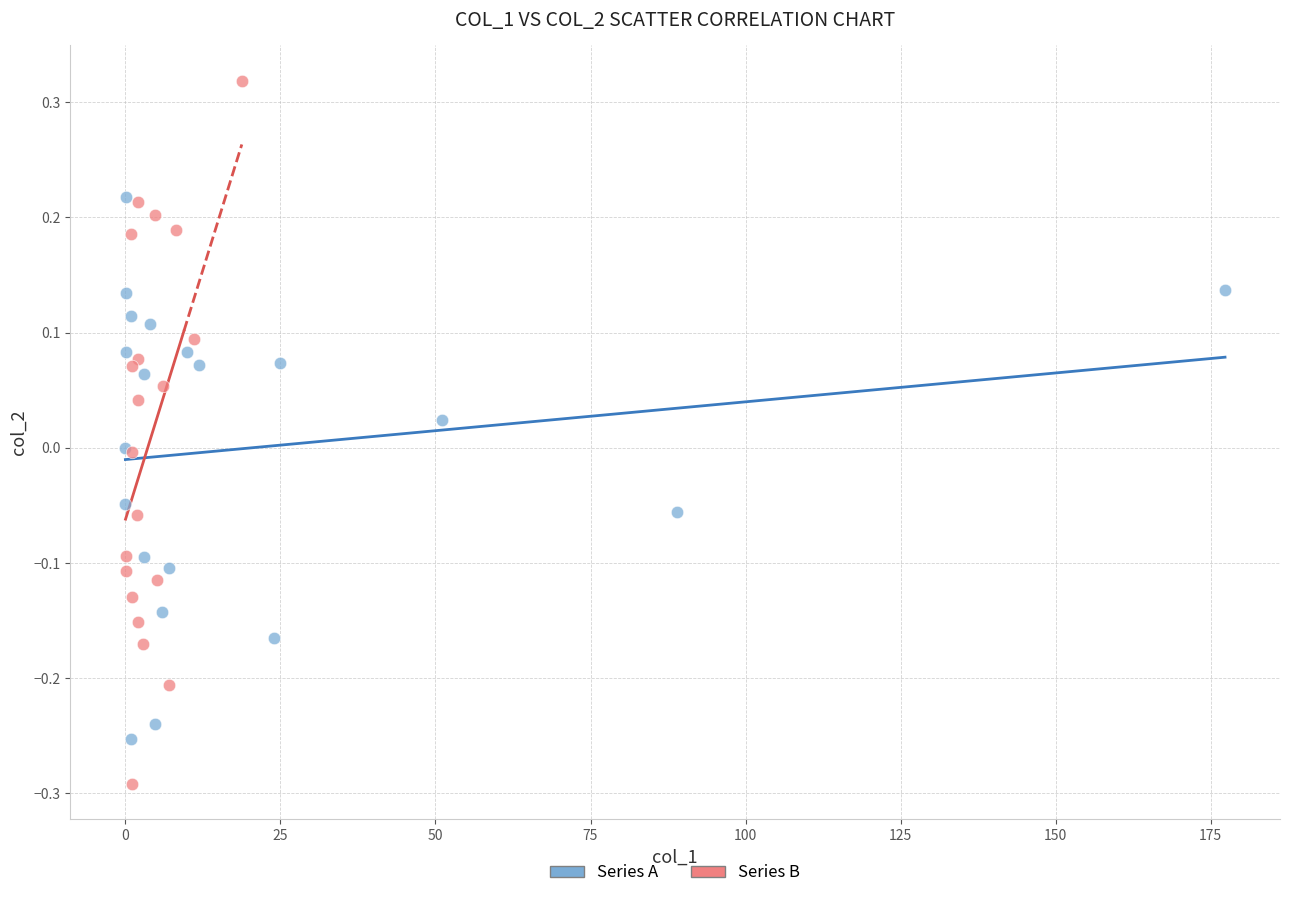

Which series reaches the maximum Y coordinate?

Series B